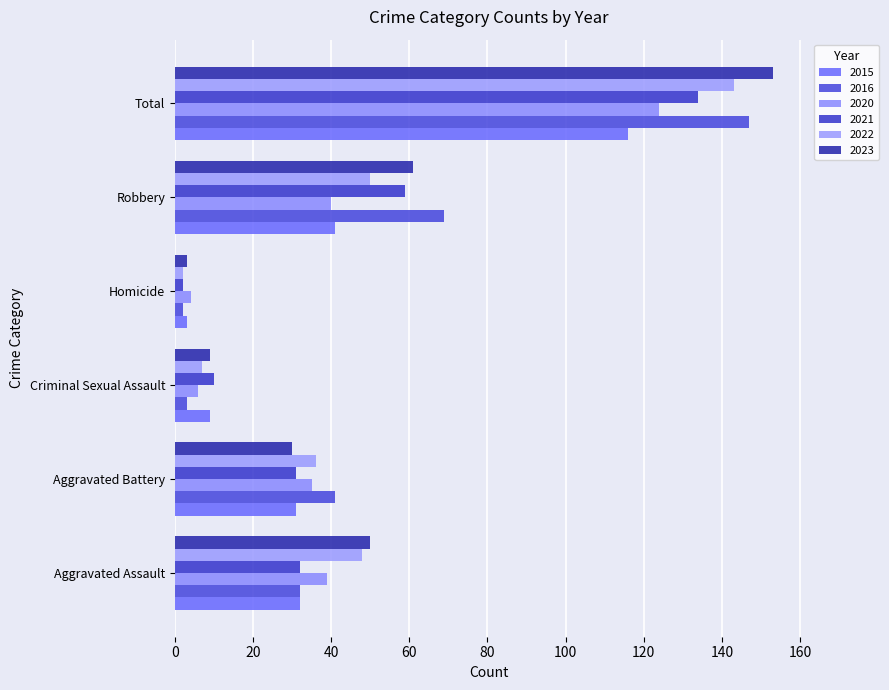

Which series has the largest total across all categories?

2023